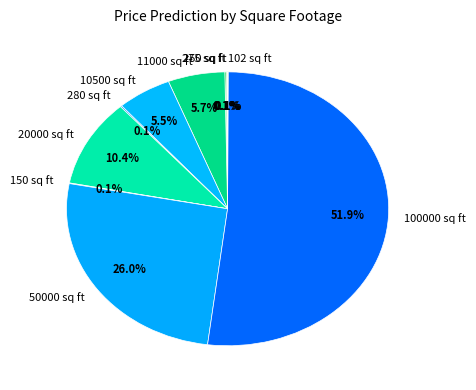

Which slice is the largest?

100000 sq ft